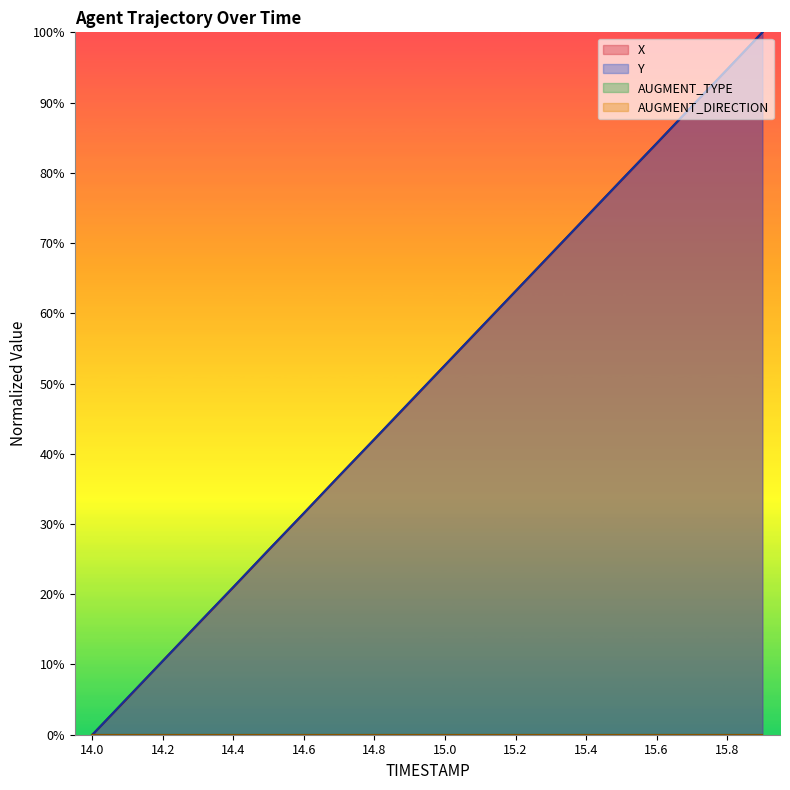

What is the average value of the X series?

50.0